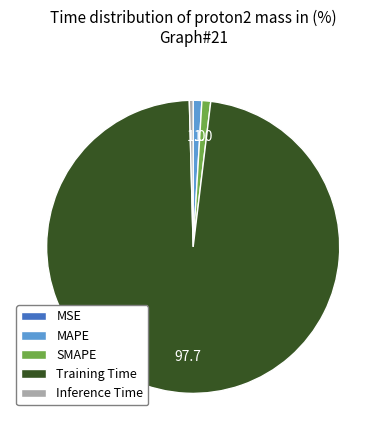

Between MAPE and Training Time, which is larger?

Training Time